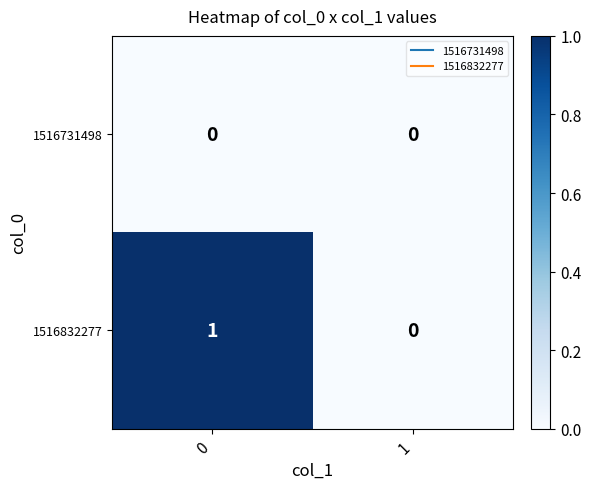

Rank the series at 0 from highest to lowest value.

1516832277, 1516731498